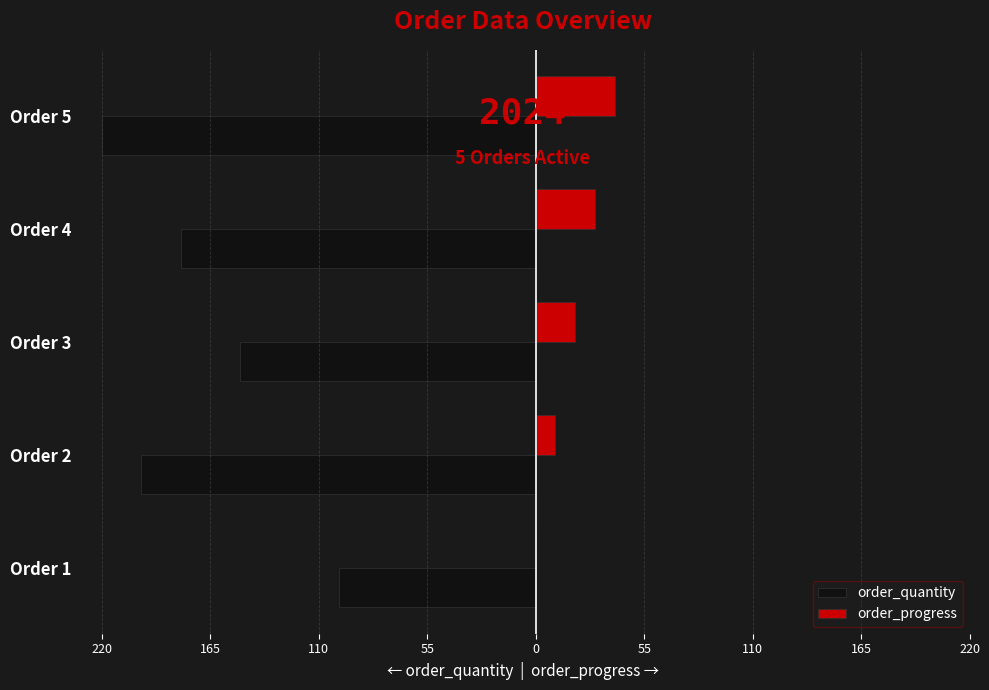

What are all the series names shown in the legend?

order_quantity, order_progress